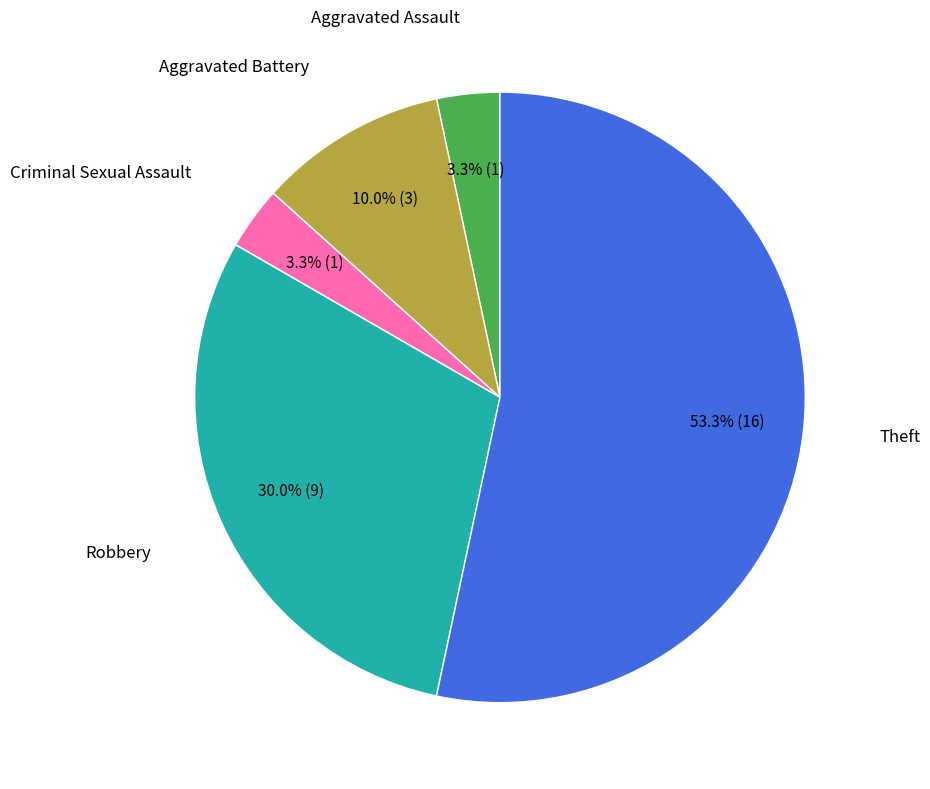

Does any single category account for the majority?

Yes